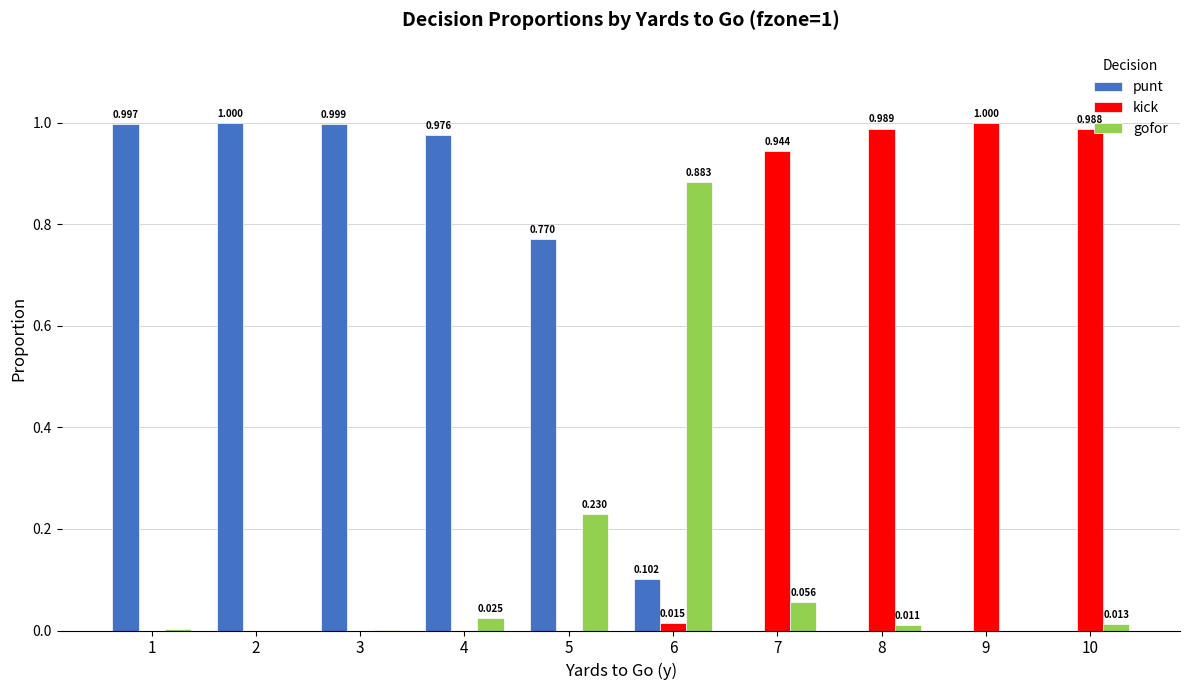

How many data points in kick are above 0?

5